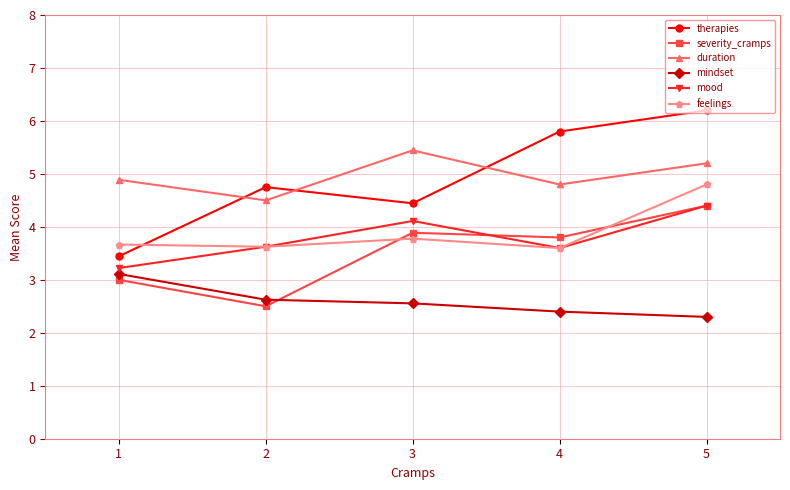

True or false: mood has a value of 4.1 at 3.

True